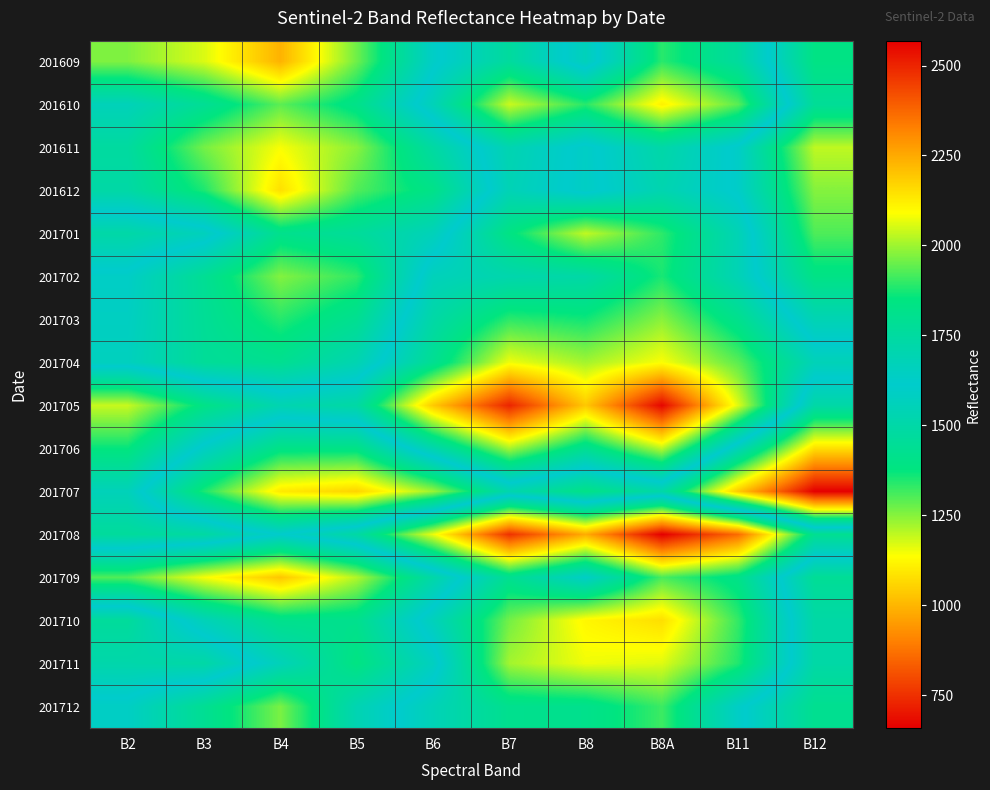

How many distinct data groups are displayed?

16